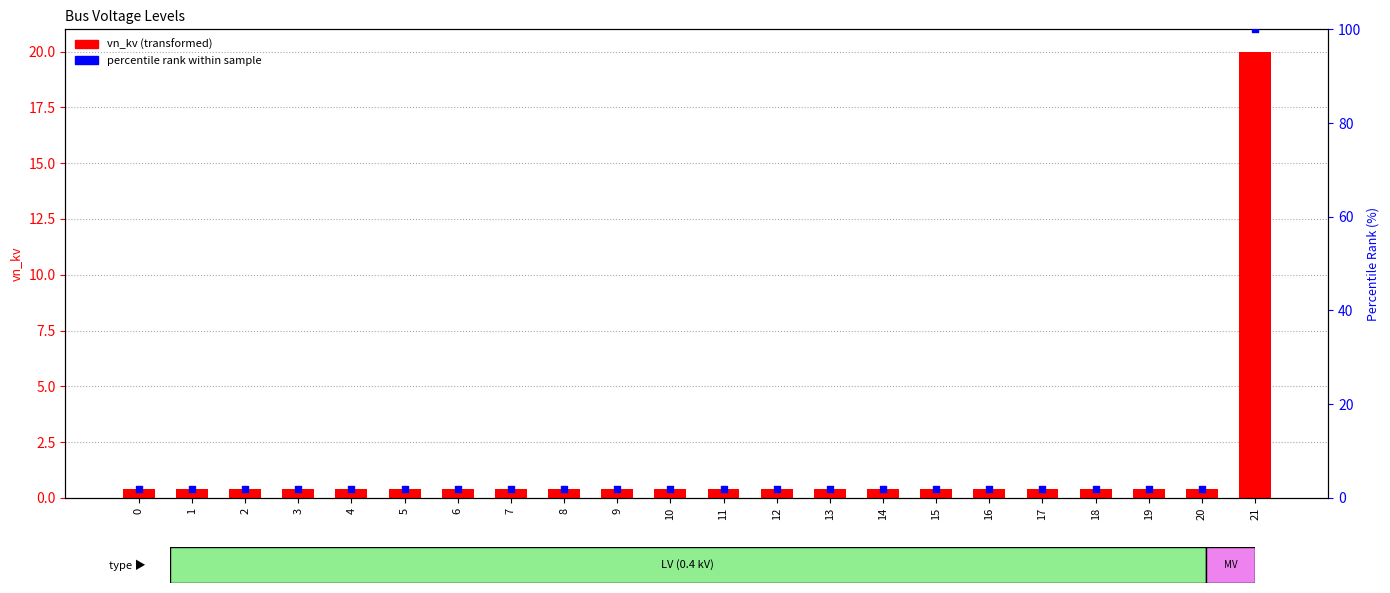

What is the total value across all series at 17?

2.4